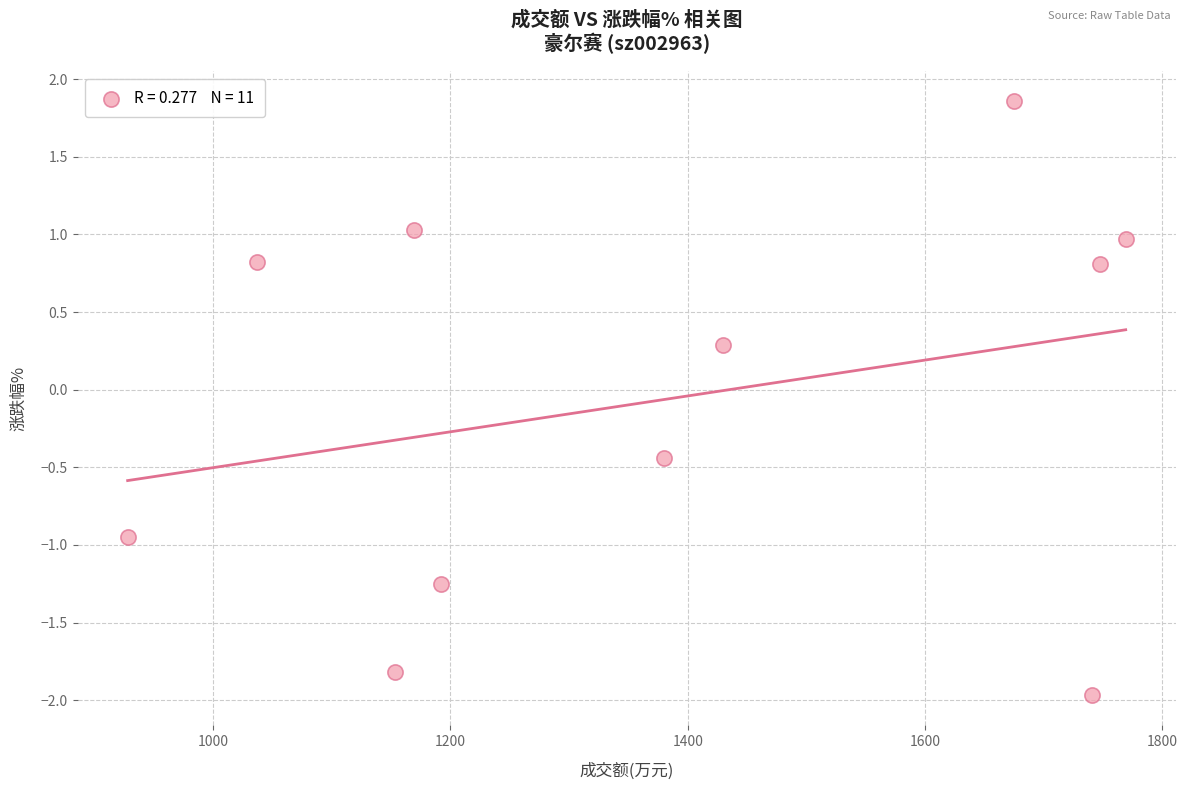

What Y value in the scatter plot is closest to 0?

0.3